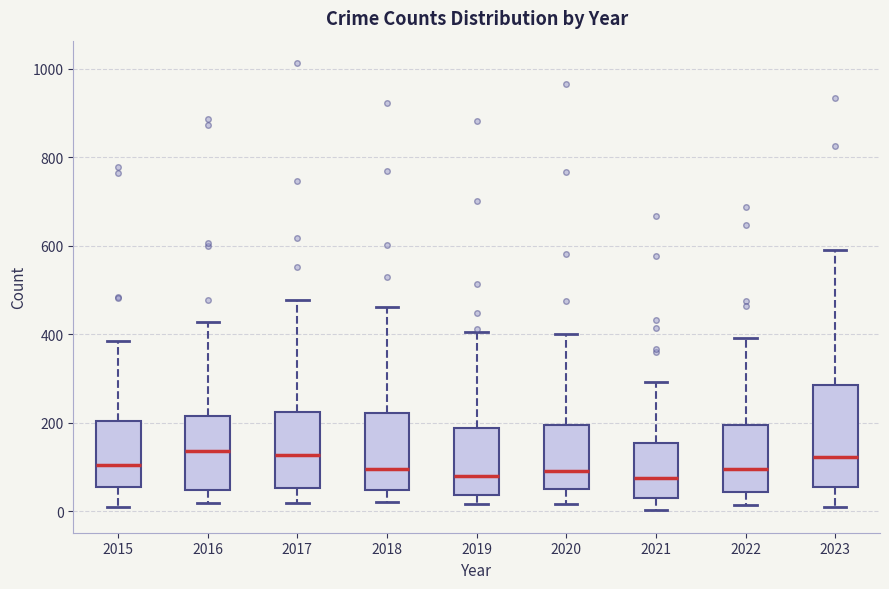

Where is the lower edge of the box at x = 2019 on the y-axis? The values are not printed on the chart, so give them approximately, as read against the axis.

40